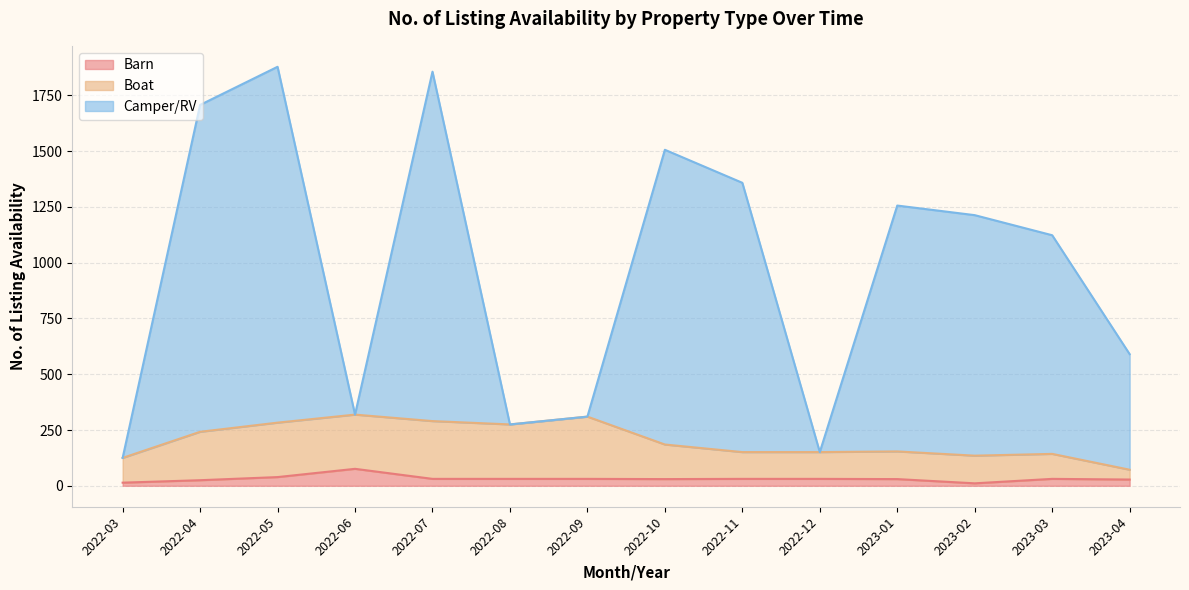

What is the label of the 3rd point from the left?

2022-05